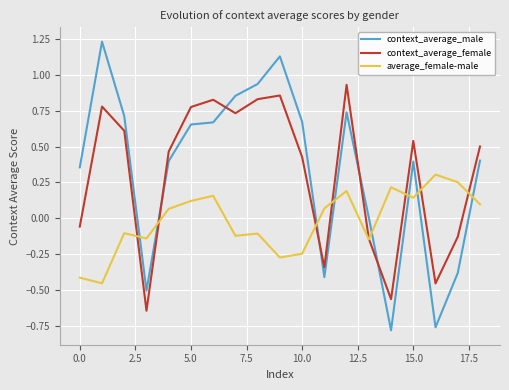

Rank the series by their maximum value, from highest to lowest.

context_average_male, context_average_female, average_female-male